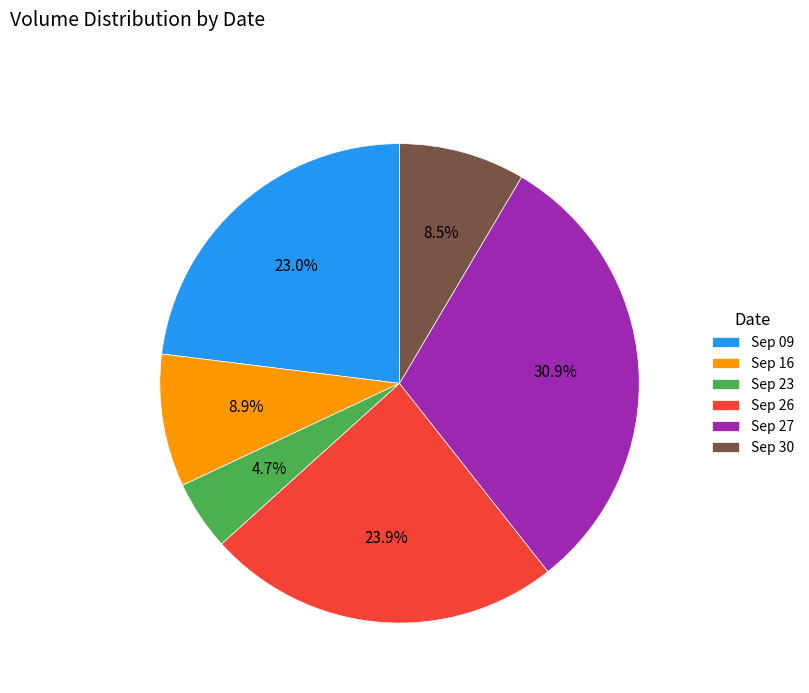

Is there a majority slice in this chart?

No